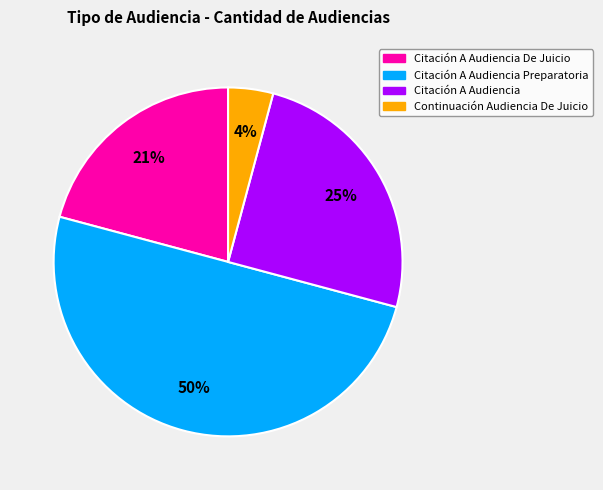

Count the number of slices in the pie.

4